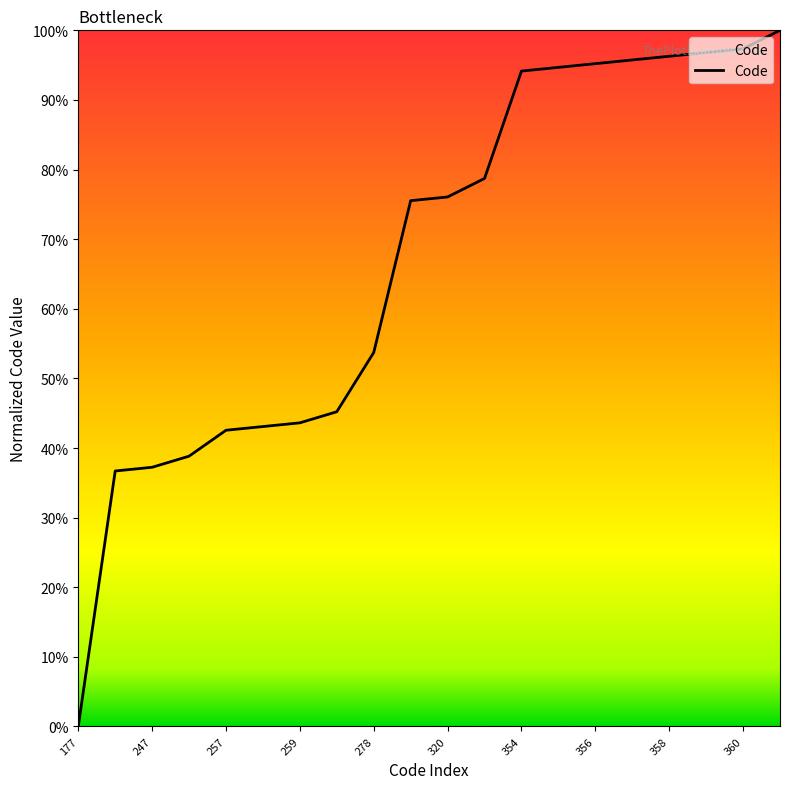

Does the chart have visible grid lines?

No